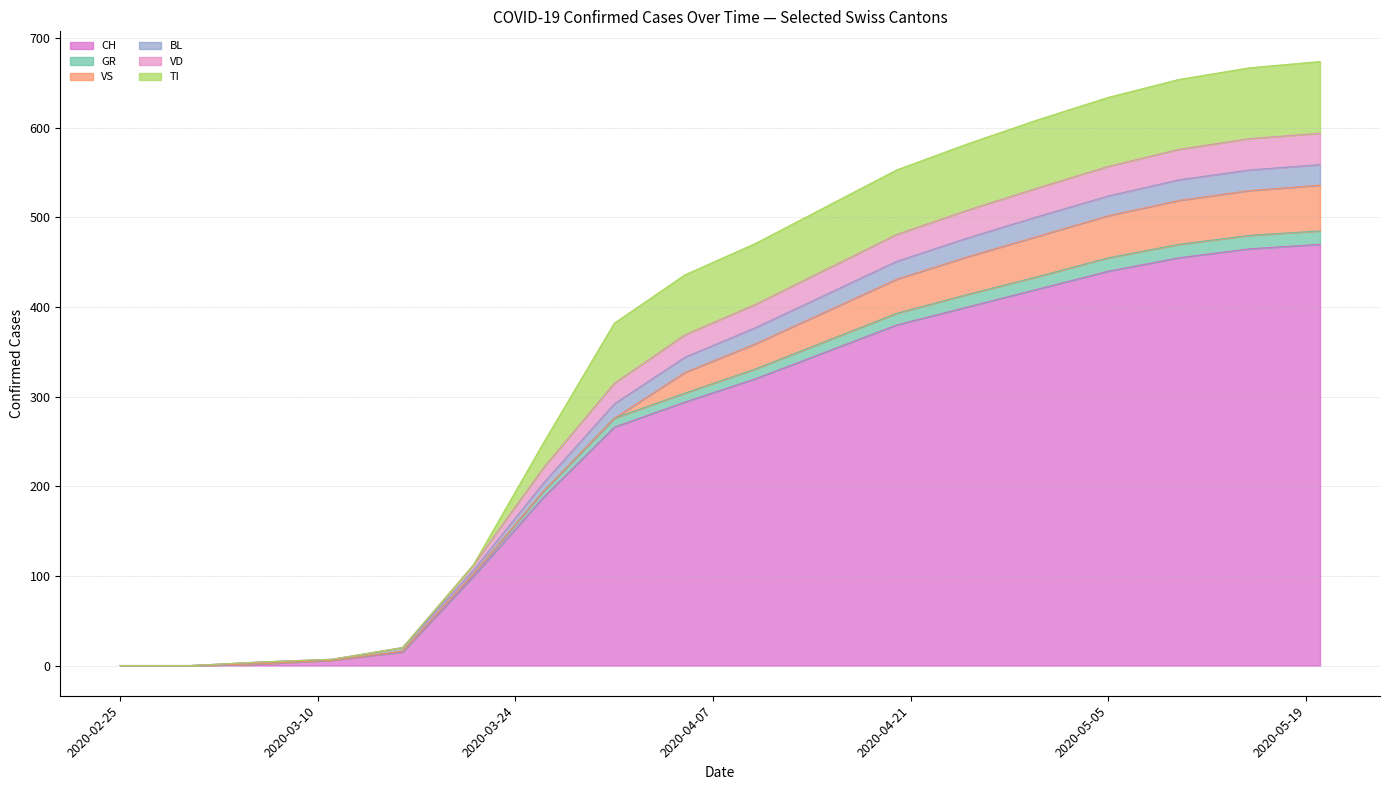

What is the highest value of the CH series?

470